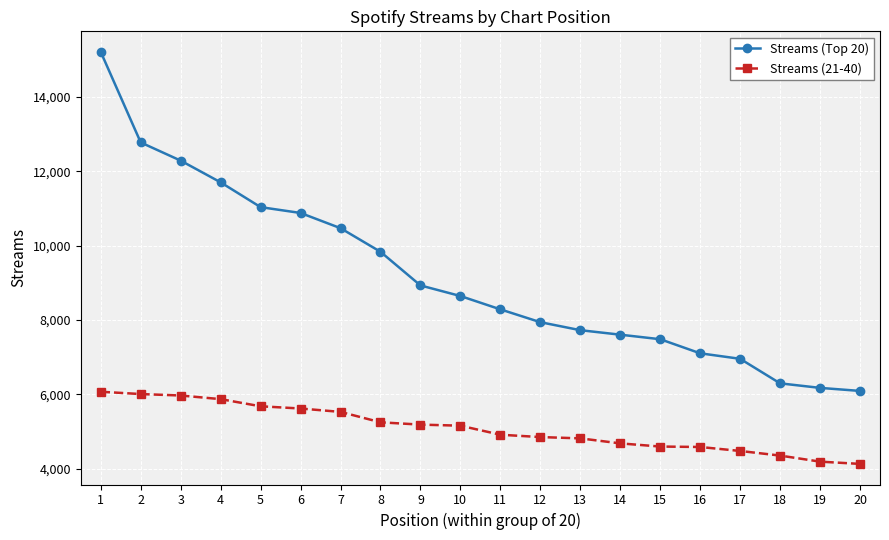

What is the maximum value for Streams (Top 20)?

15214